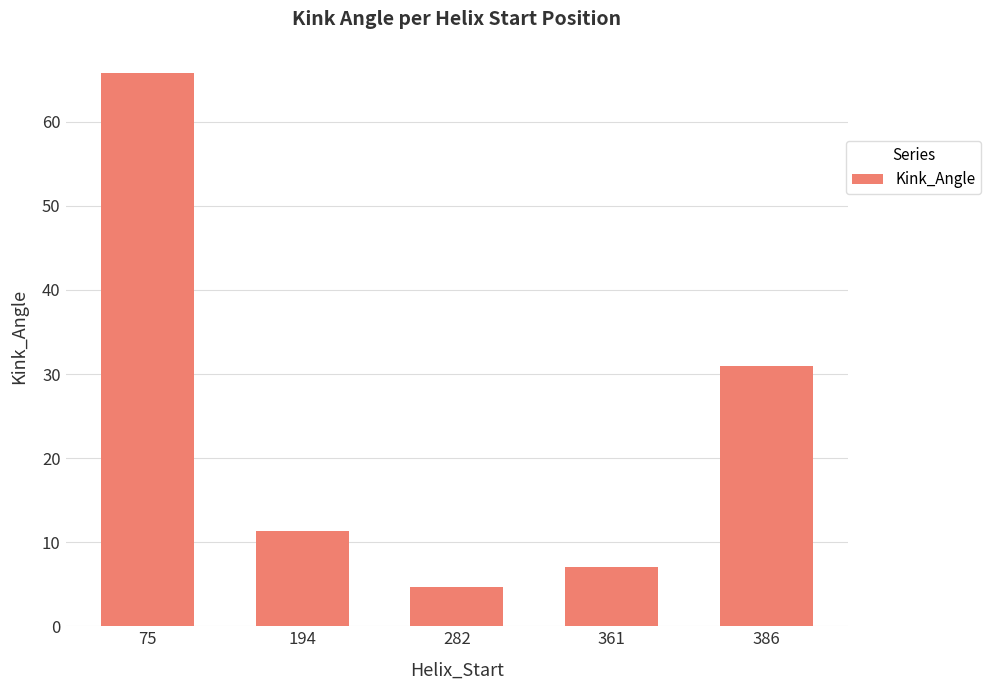

What is the difference between the maximum and minimum values?

61.1